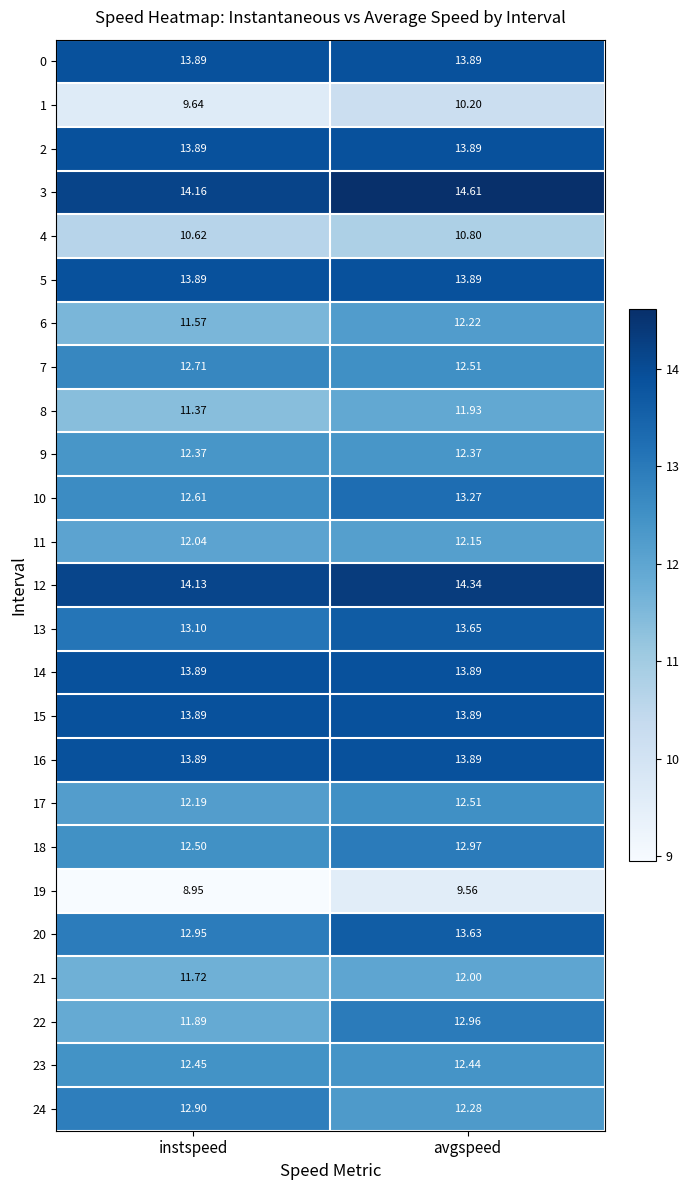

At which label is 21 closest to 11?

instspeed